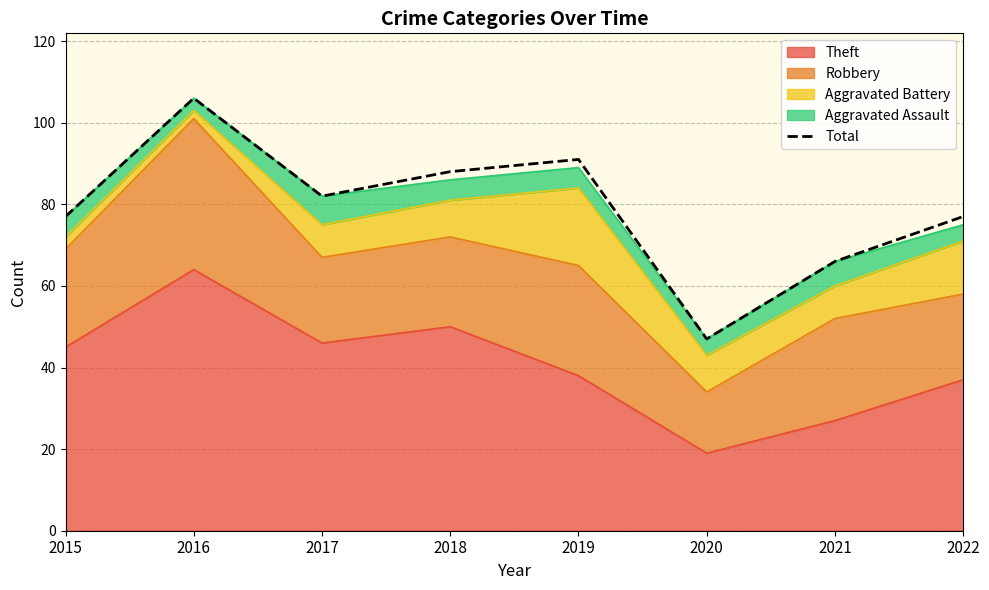

List the labels in order of value, largest first.

2016, 2019, 2018, 2017, 2015, 2022, 2021, 2020